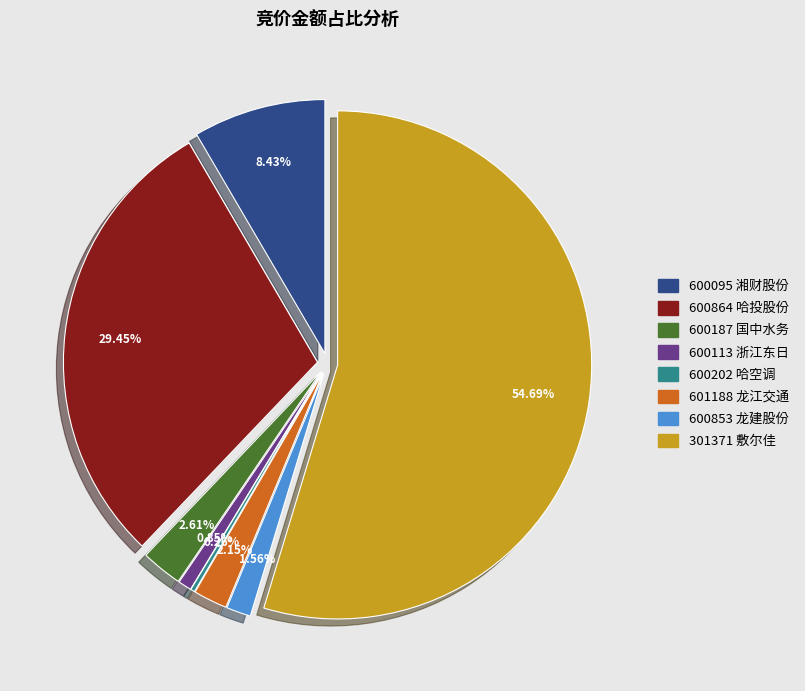

To the nearest percent, what is the average slice percentage?

12%